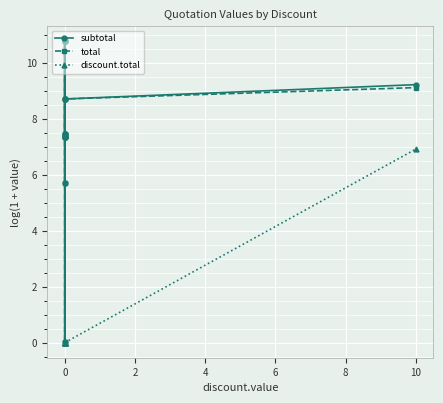

At 0, list the series in order from smallest to largest.

discount.total, subtotal, total